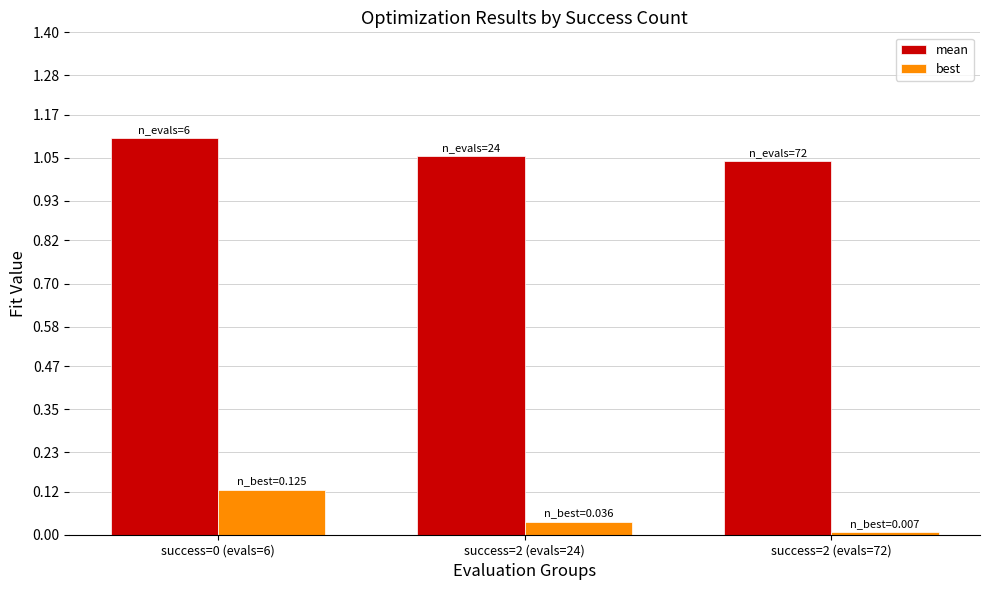

At which category does the chart reach its minimum across all series?

success=2 (evals=72)